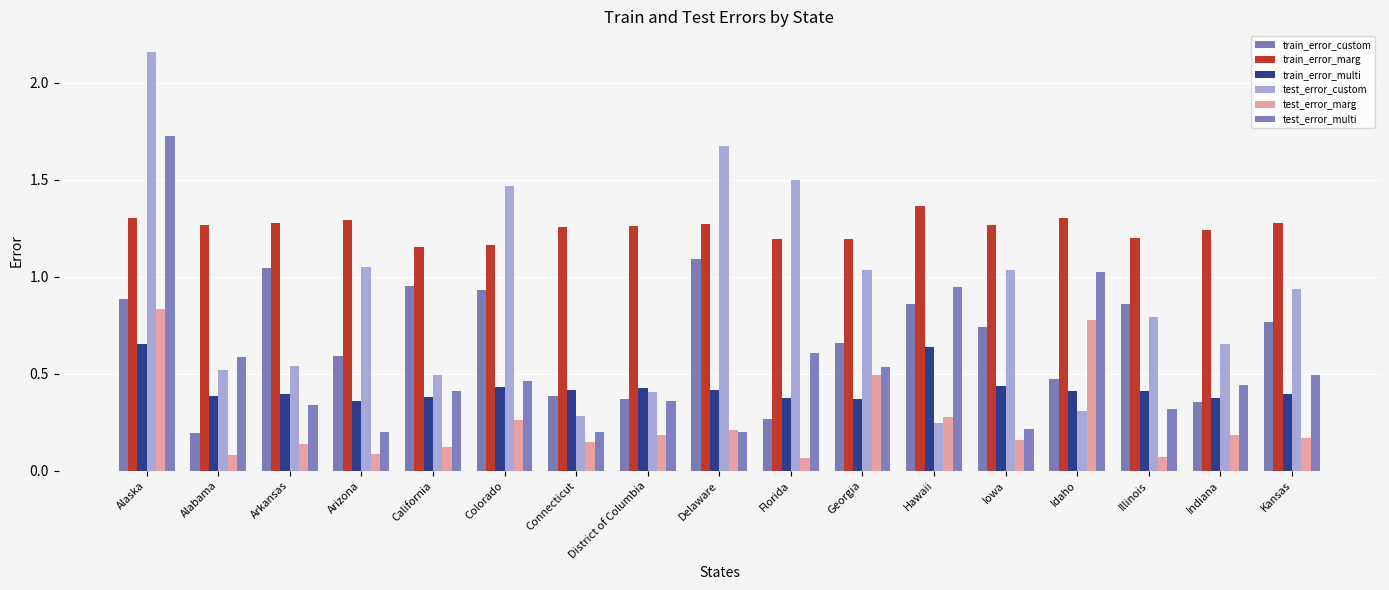

Between Florida and Georgia, which is larger?

Georgia